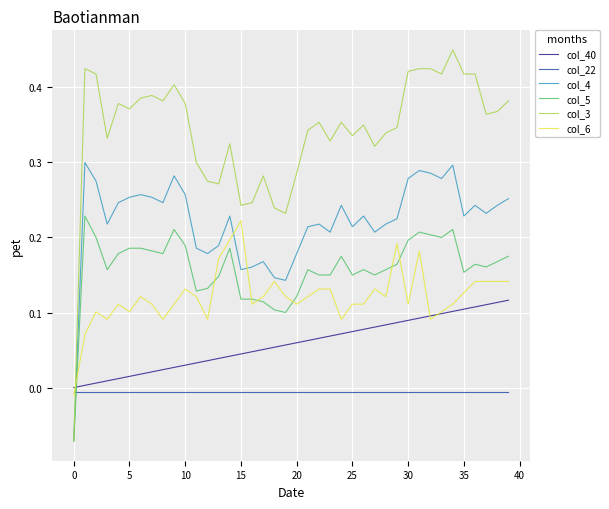

After their last crossing, which series has the higher values: col_22 or col_4?

col_4